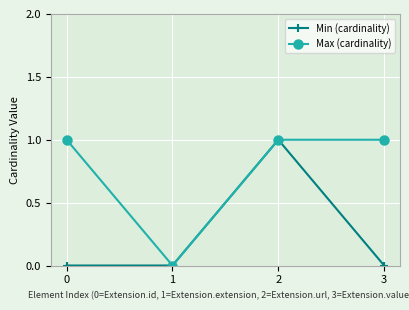

True or false: Min (cardinality) has a value of 0 at 3.

True